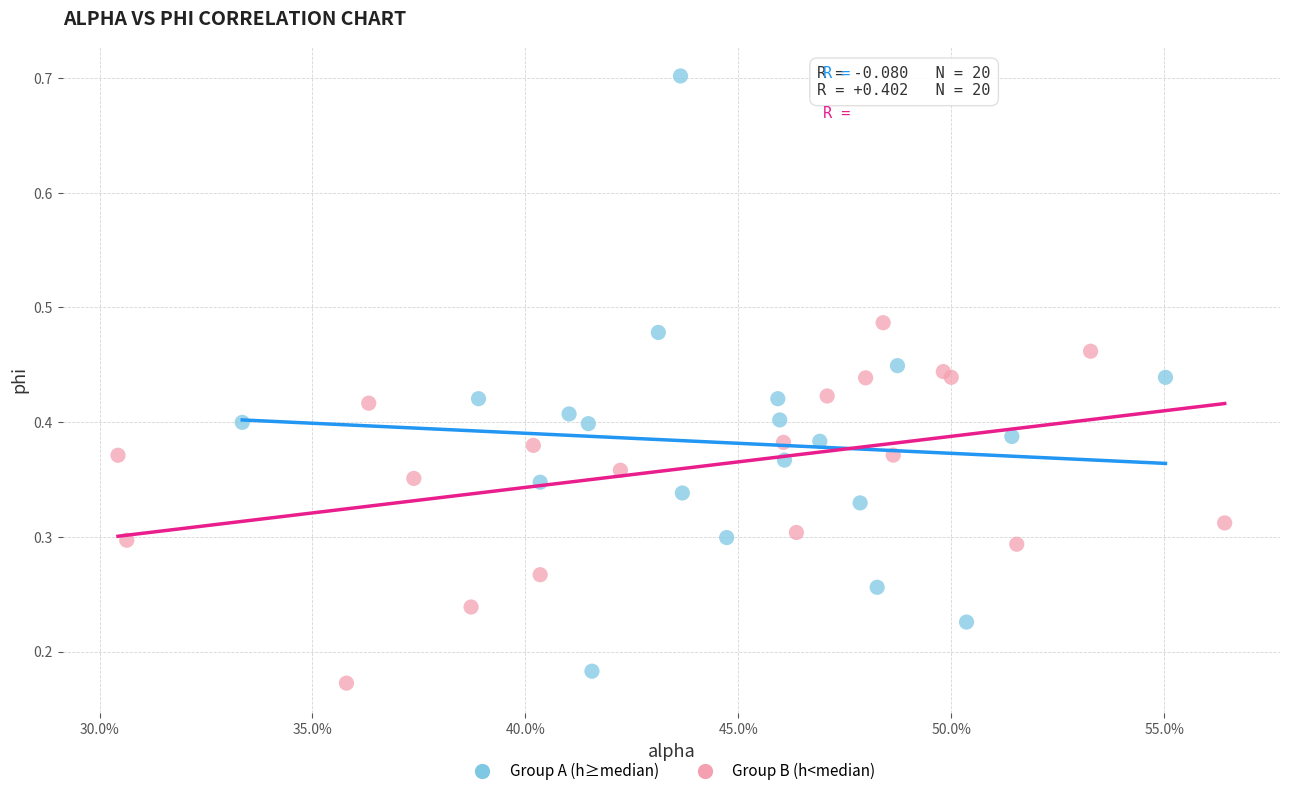

Which series has the widest spread of Y values?

Group A (h≥median)